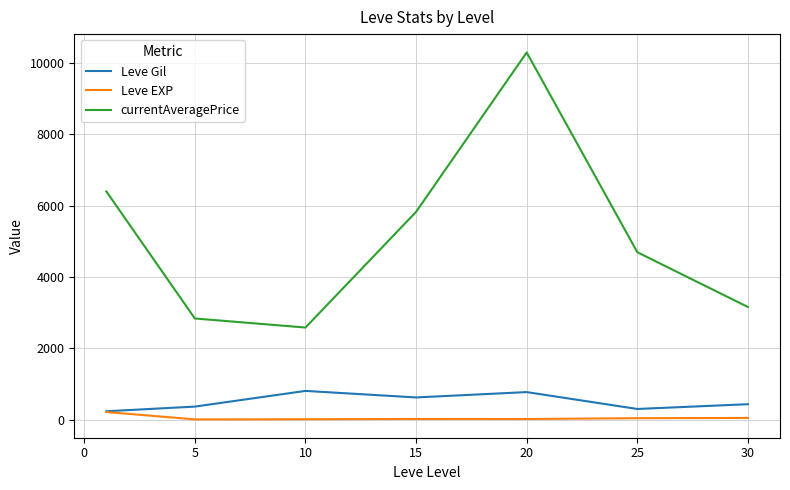

What is the highest value of the currentAveragePrice series?

10295.2